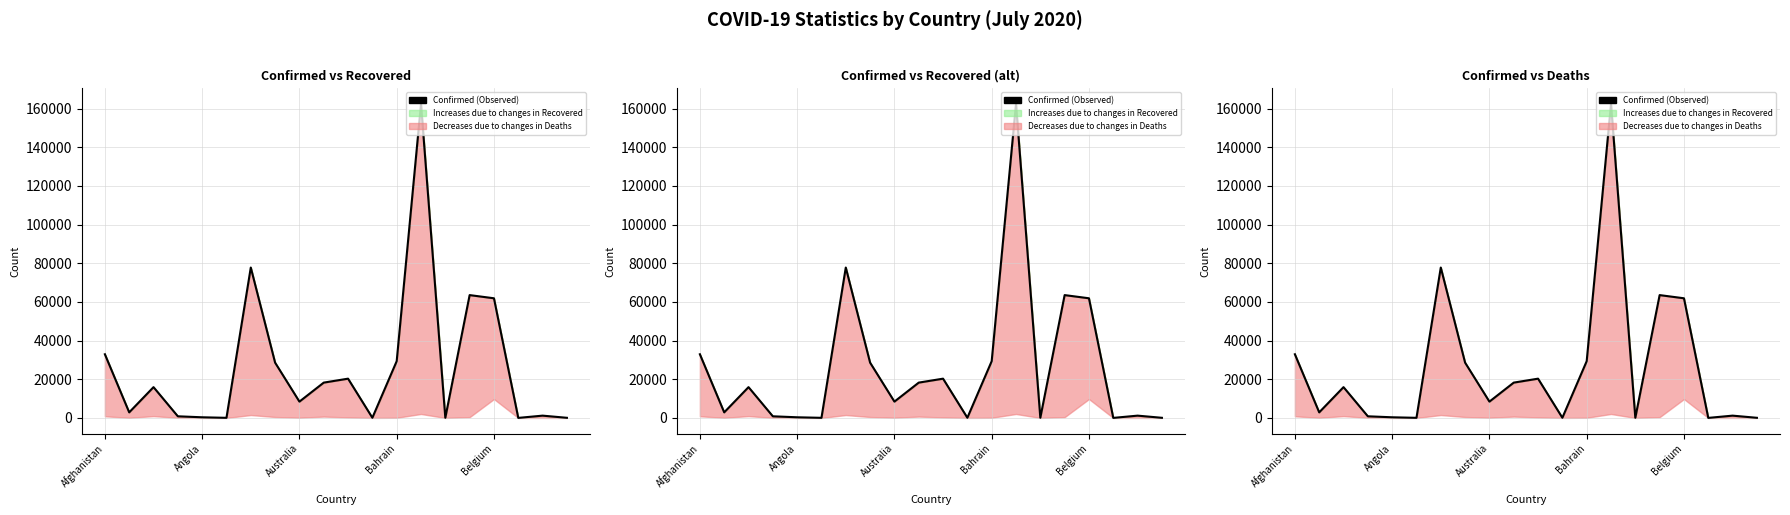

Reading left to right, extract all data points from this chart.

32951	2893	15941	855	346	68	77815	28606	8449	18280	20324	104	29367	162417	98	63554	61909	30	1199	78